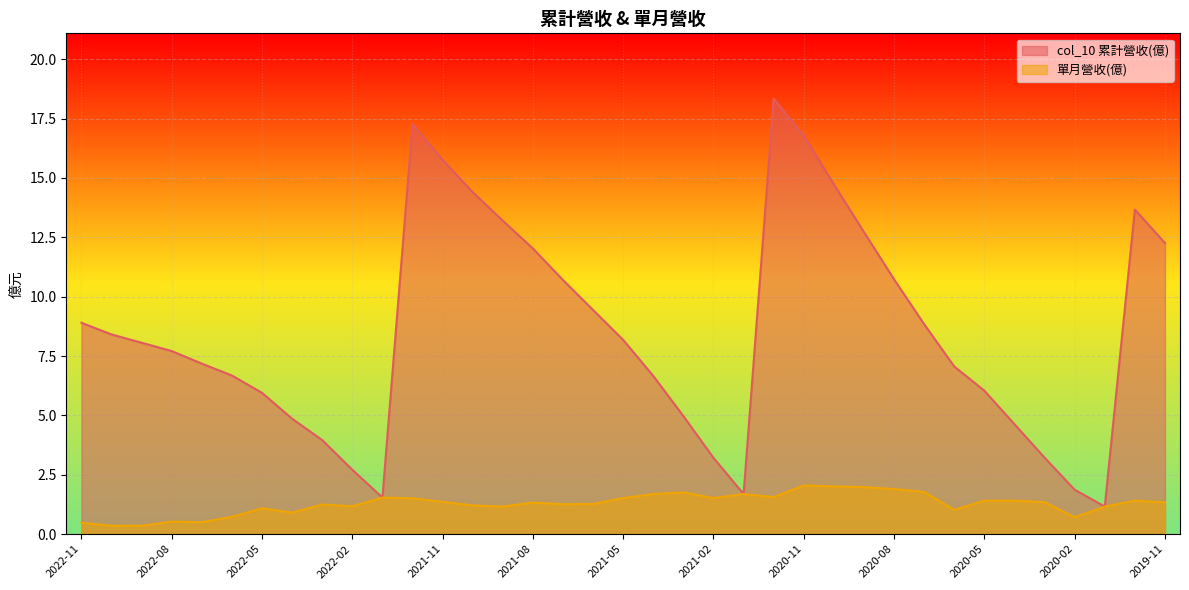

What is the approximate value of col_10 at 2021-11?

15.8